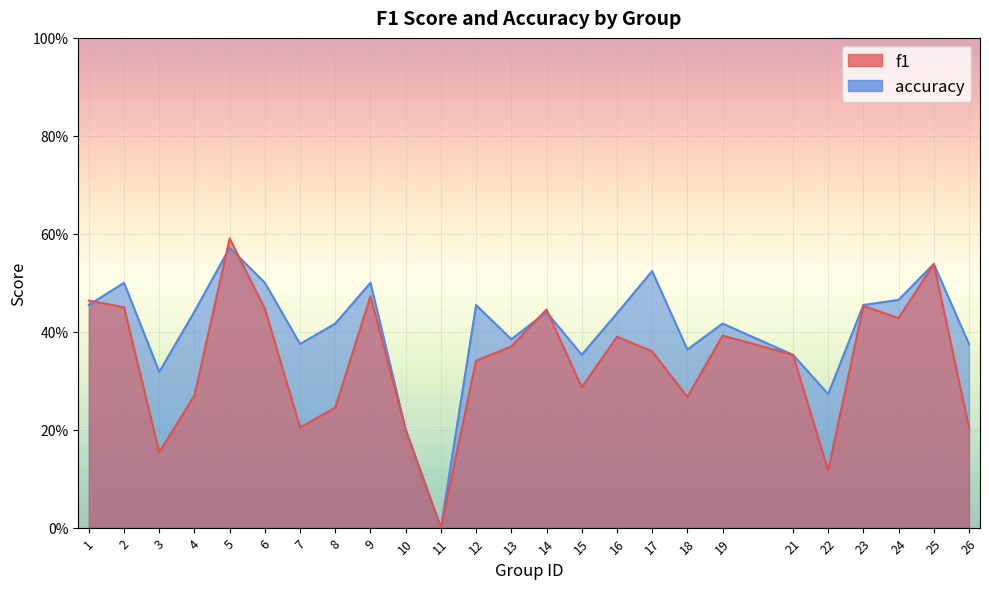

What is the difference between the maximum and minimum values in the f1 series?

0.6